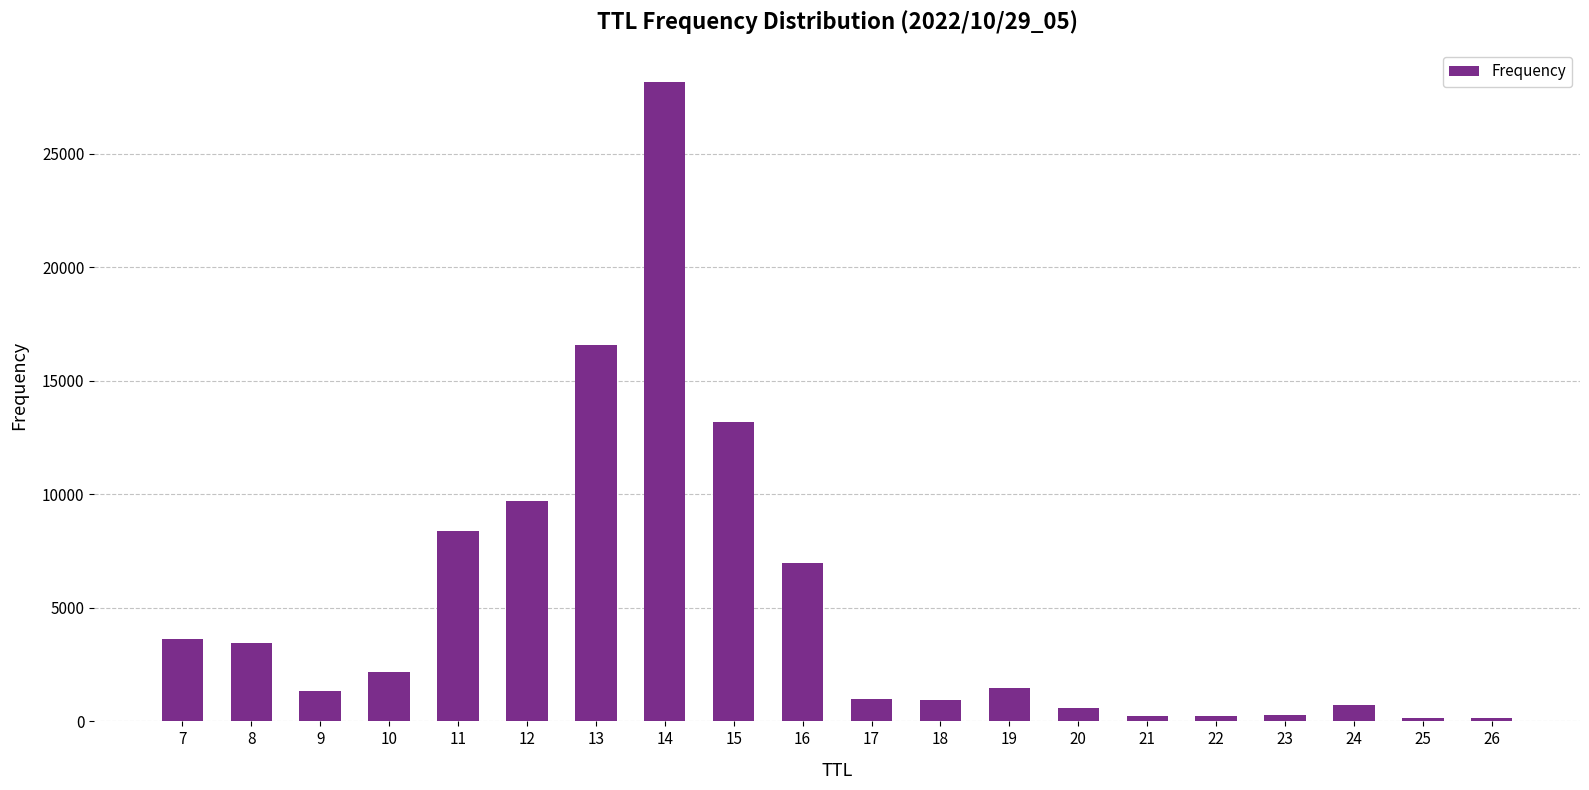

What is the value of the 17th bar from the left?

262